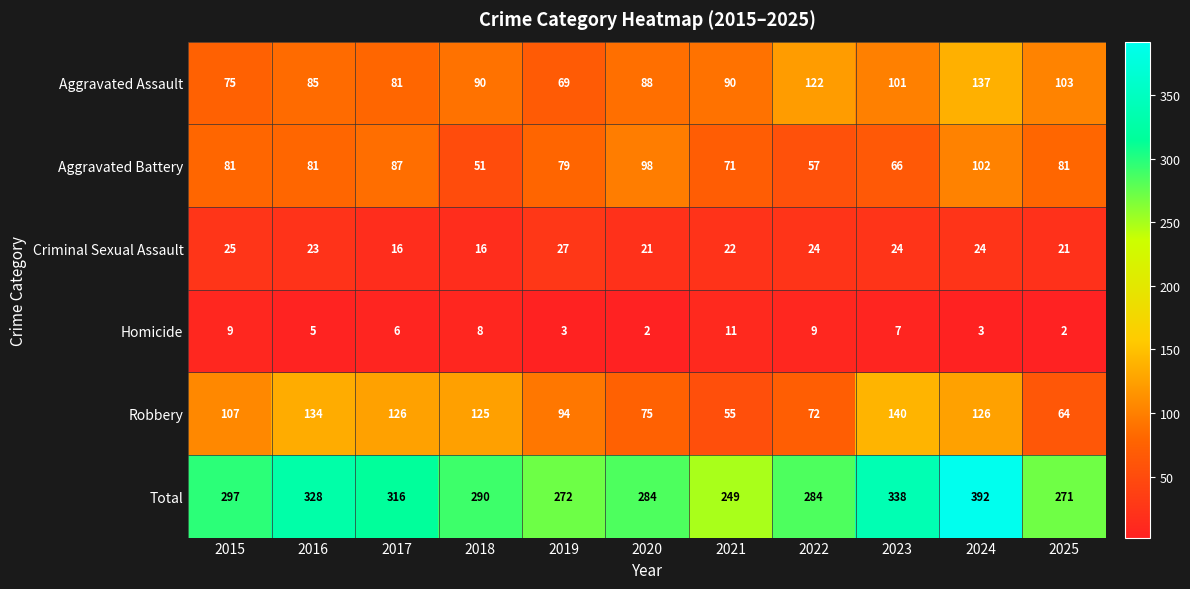

Between 2019 and 2023, which series saw the biggest shift?

Total